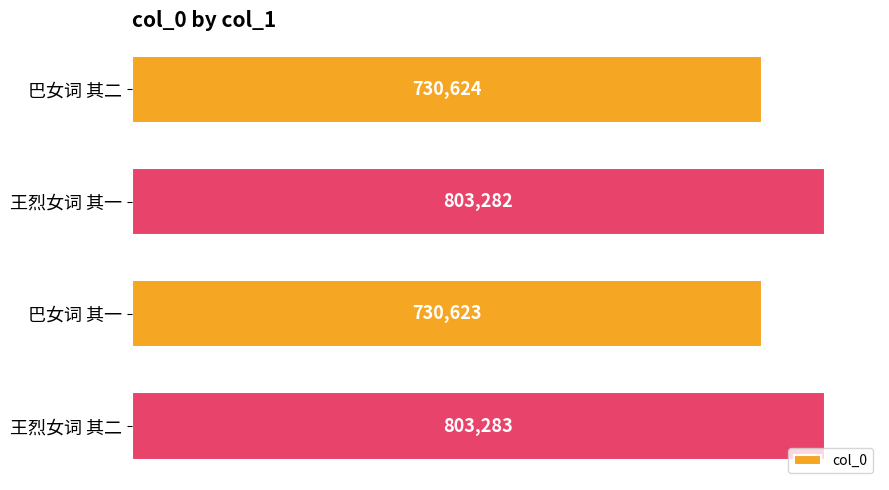

What is the average value?

766953